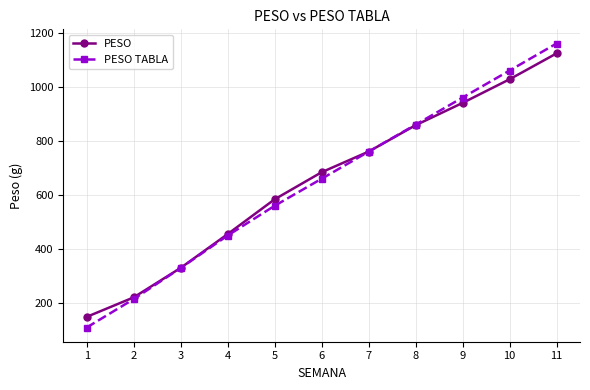

Is the value of PESO at 4 greater than the value of PESO TABLA at 6?

No